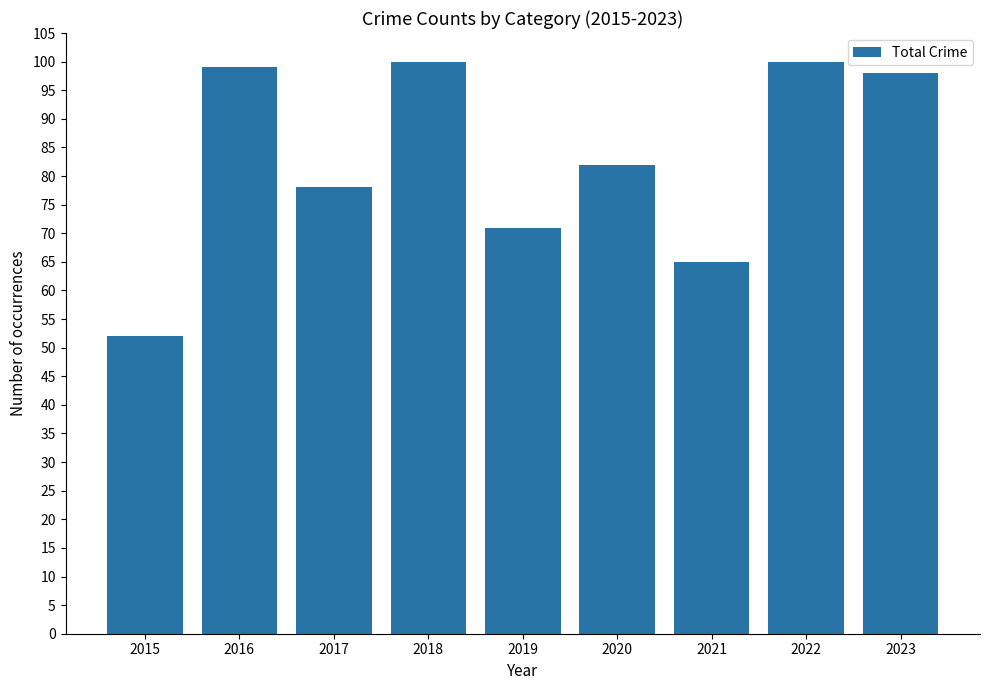

Is it true that the value at 2023 is 147?

False